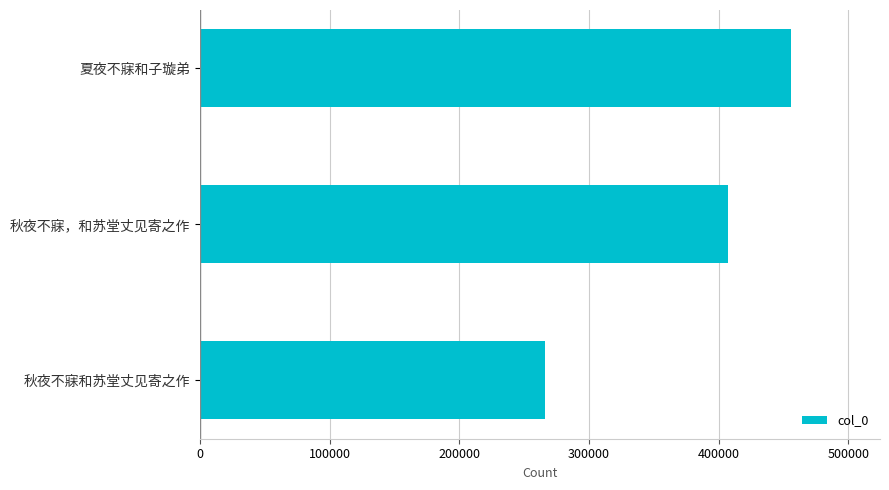

What is the smallest value displayed?

265852